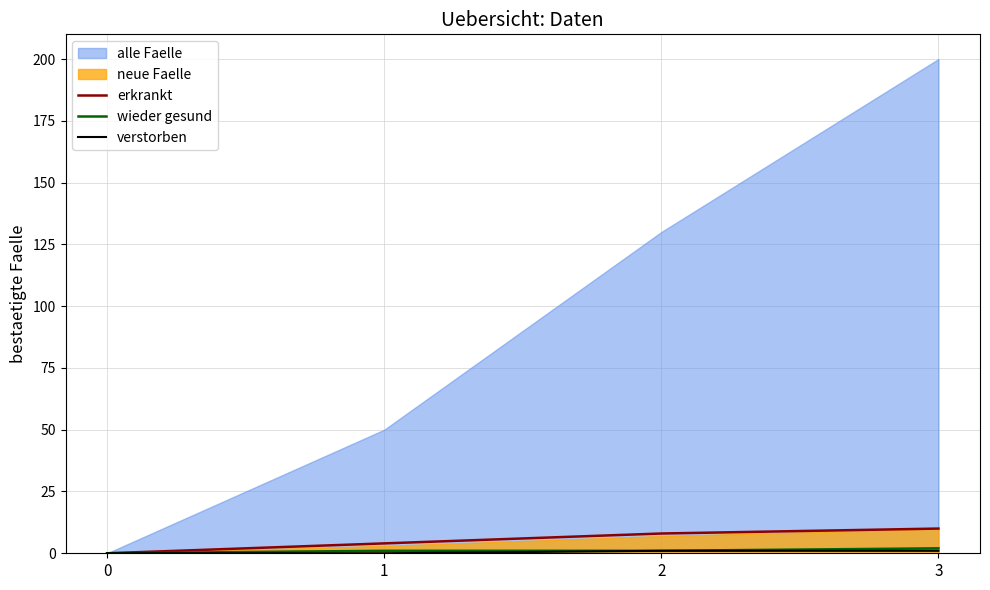

How many values in wieder gesund are above zero?

3